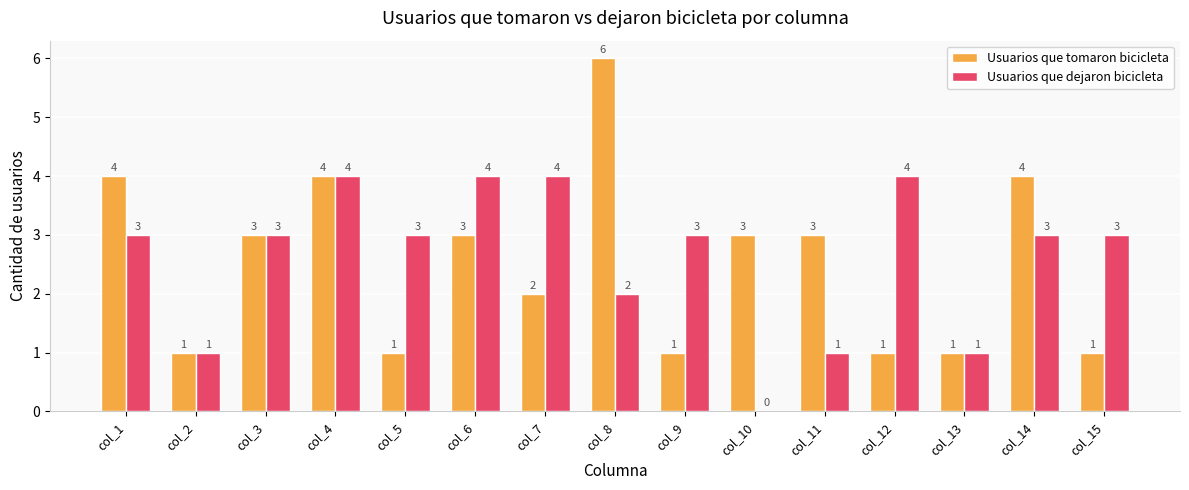

The value of Usuarios que dejaron bicicleta at col_13 is 1. True or false?

True